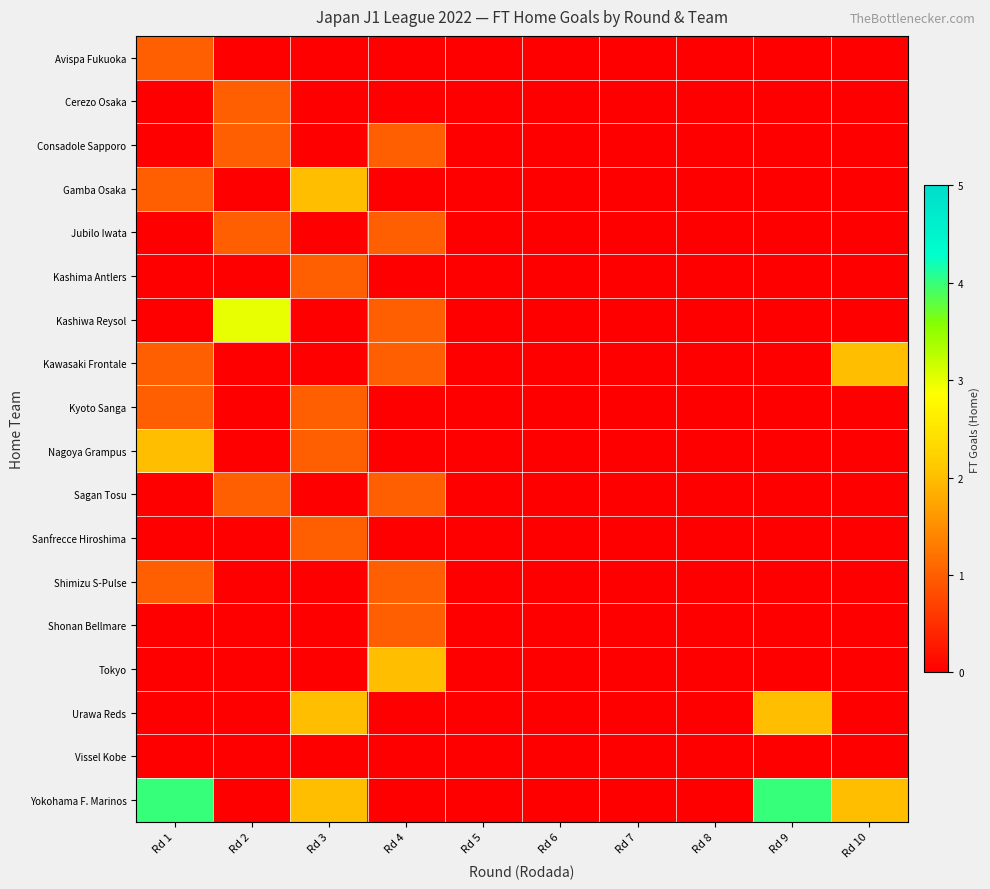

Which has a higher value, Rd 3 or Rd 4?

Rd 3